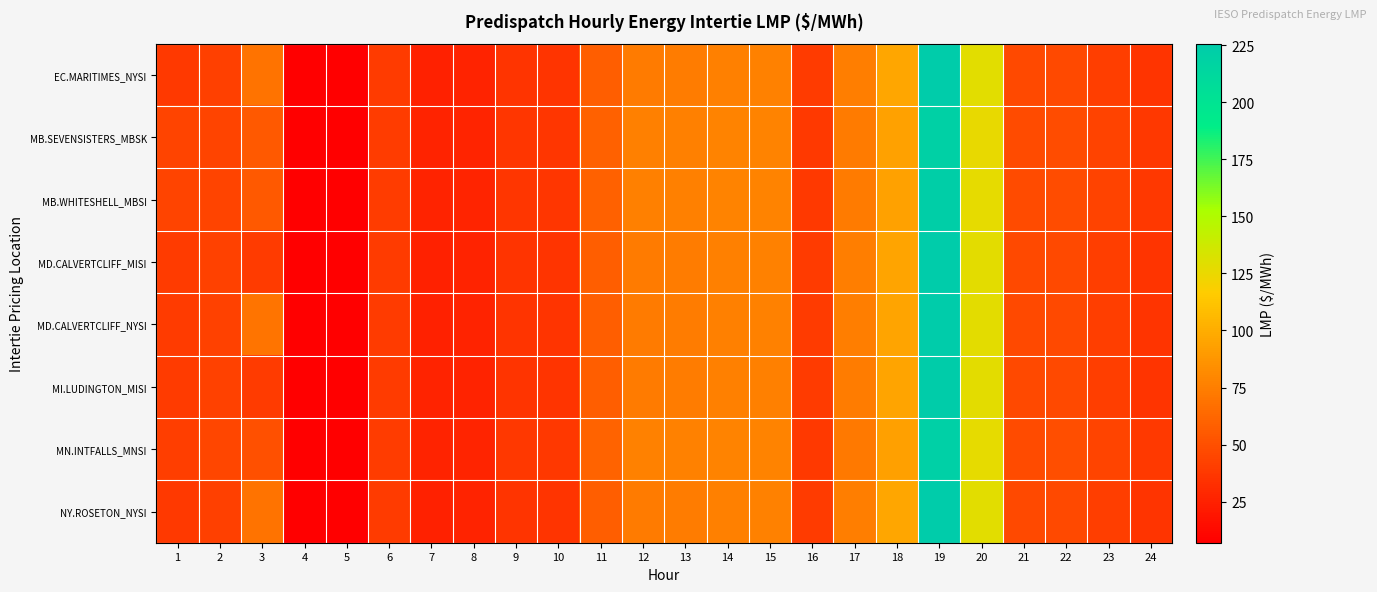

Reading left to right, list all the values displayed in this chart.

EC.MARITIMES_NYSI: 1=38.5	2=41.8	3=69.0	4=7.0	5=7.3	6=38.6	7=25.5	8=26.0	9=35.2	10=35.4	11=57.6	12=73.4	13=74.3	14=76.1	15=76.2	16=38.9	17=75.0	18=95.8	19=225.6	20=128.3	21=46.6	22=46.7	23=40.8	24=35.4
MB.SEVENSISTERS_MBSK: 1=43.8	2=43.9	3=55.6	4=7.3	5=7.6	6=39.7	7=26.4	8=26.8	9=36.6	10=36.8	11=59.8	12=75.5	13=76.2	14=77.4	15=77.5	16=38.6	17=73.0	18=93.9	19=220.4	20=126.5	21=47.4	22=48.5	23=43.1	24=37.6
MB.WHITESHELL_MBSI: 1=43.8	2=43.9	3=55.6	4=7.3	5=7.6	6=39.7	7=26.4	8=26.9	9=36.6	10=36.8	11=59.8	12=75.5	13=76.2	14=77.5	15=77.5	16=38.6	17=73.0	18=93.8	19=222.6	20=127.1	21=47.4	22=48.5	23=43.1	24=37.6
MD.CALVERTCLIFF_MISI: 1=38.7	2=42.2	3=38.9	4=7.1	5=7.3	6=39.0	7=25.8	8=26.2	9=35.4	10=35.5	11=57.7	12=73.5	13=74.4	14=76.2	15=76.2	16=38.8	17=74.8	18=95.5	19=225.0	20=128.1	21=46.8	22=46.9	23=41.0	24=35.8
MD.CALVERTCLIFF_NYSI: 1=38.7	2=42.2	3=69.4	4=7.1	5=7.3	6=39.0	7=25.8	8=26.2	9=35.4	10=35.5	11=57.7	12=73.5	13=74.4	14=76.2	15=76.2	16=38.8	17=74.8	18=95.5	19=225.0	20=128.1	21=46.8	22=46.9	23=41.0	24=35.8
MI.LUDINGTON_MISI: 1=38.9	2=42.4	3=39.2	4=7.1	5=7.4	6=39.2	7=26.0	8=26.3	9=35.4	10=35.6	11=57.7	12=73.4	13=74.4	14=76.1	15=76.2	16=38.7	17=74.4	18=95.1	19=224.4	20=127.8	21=46.9	22=46.9	23=41.0	24=36.0
MN.INTFALLS_MNSI: 1=40.8	2=44.7	3=50.0	4=7.4	5=7.7	6=39.9	7=26.5	8=26.9	9=36.9	10=37.1	11=60.5	12=76.3	13=76.8	14=77.6	15=77.4	16=38.6	17=72.3	18=92.8	19=221.0	20=127.2	21=47.7	22=49.2	23=44.1	24=38.5
NY.ROSETON_NYSI: 1=38.5	2=41.8	3=69.0	4=7.0	5=7.3	6=38.6	7=25.5	8=26.0	9=35.2	10=35.4	11=57.6	12=73.4	13=74.3	14=76.1	15=76.2	16=38.9	17=75.0	18=95.8	19=225.6	20=128.3	21=46.6	22=46.7	23=40.8	24=35.4